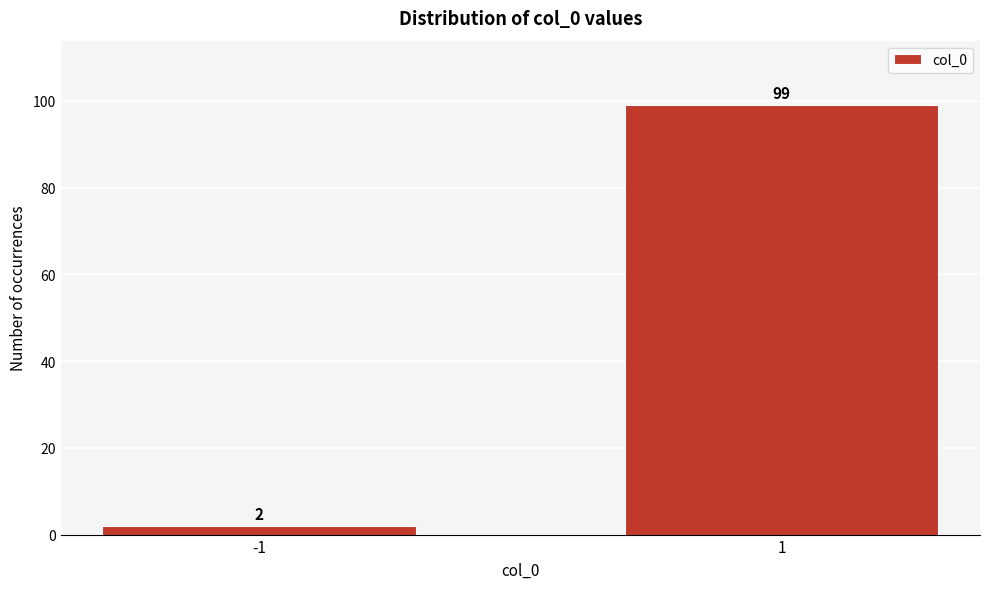

Reading left to right, extract all data points from this chart.

-1=2	1=99